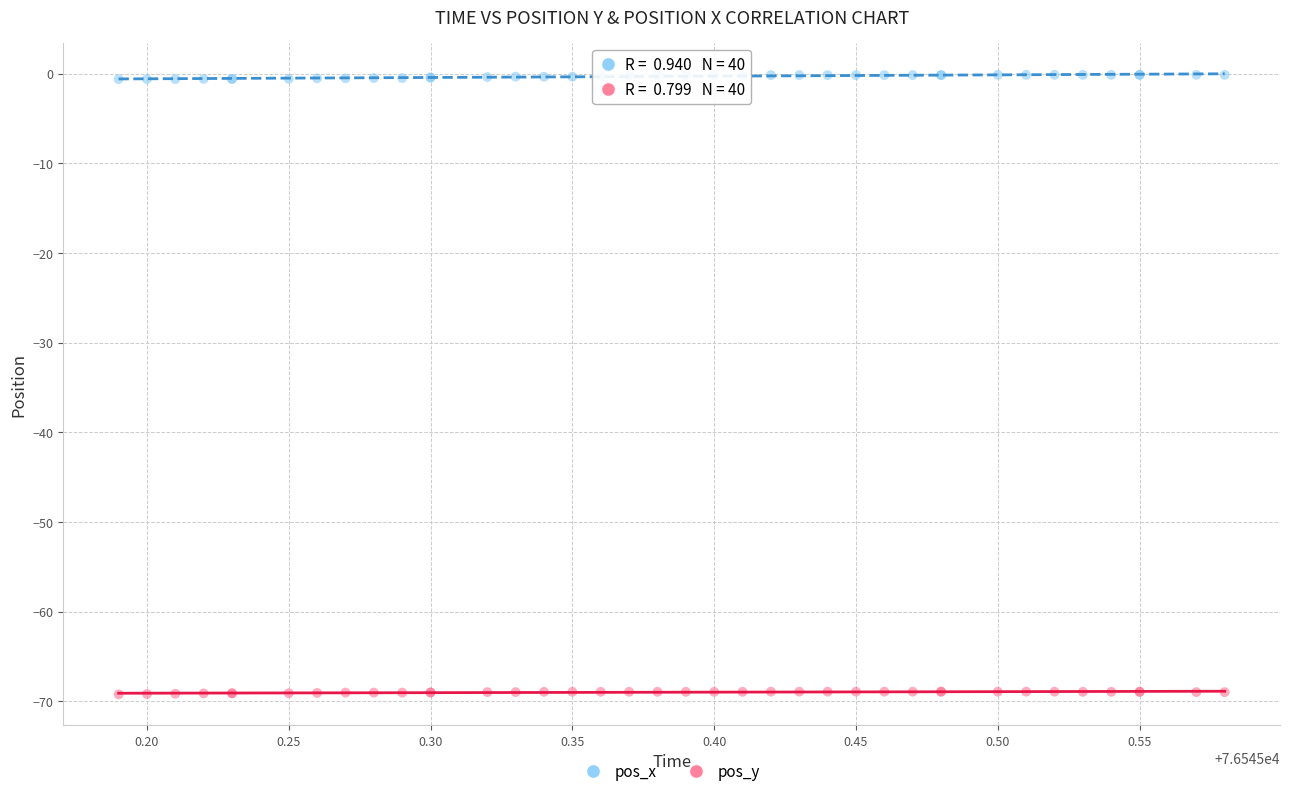

What are all the series names shown in the legend?

pos_x, pos_y